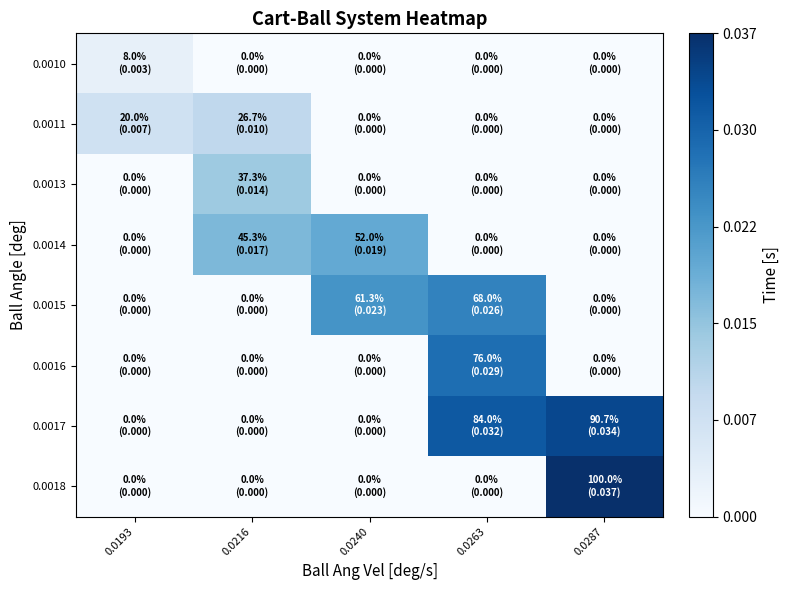

Between 0.0193 and 0.0287, which series saw the biggest shift?

0.0018